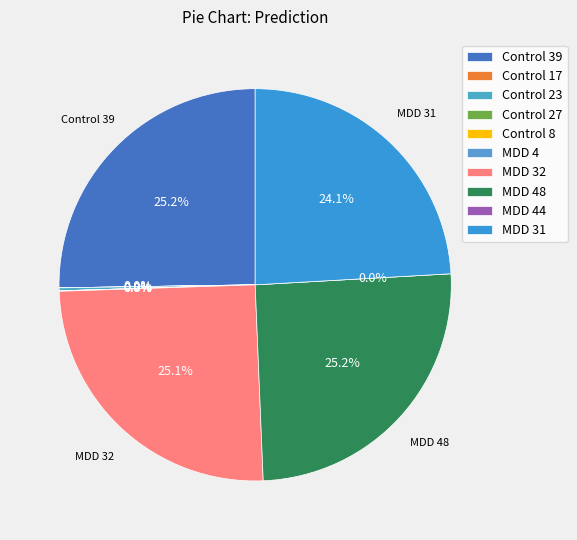

Is it true that MDD 4 is 1% of the pie?

False